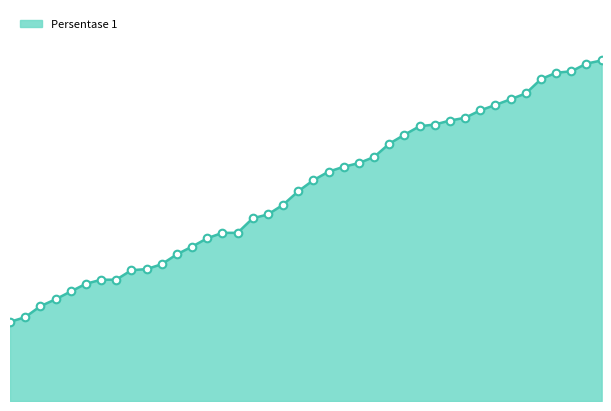

Between 2021-04-11 and 2021-03-22, which is larger?

2021-04-11